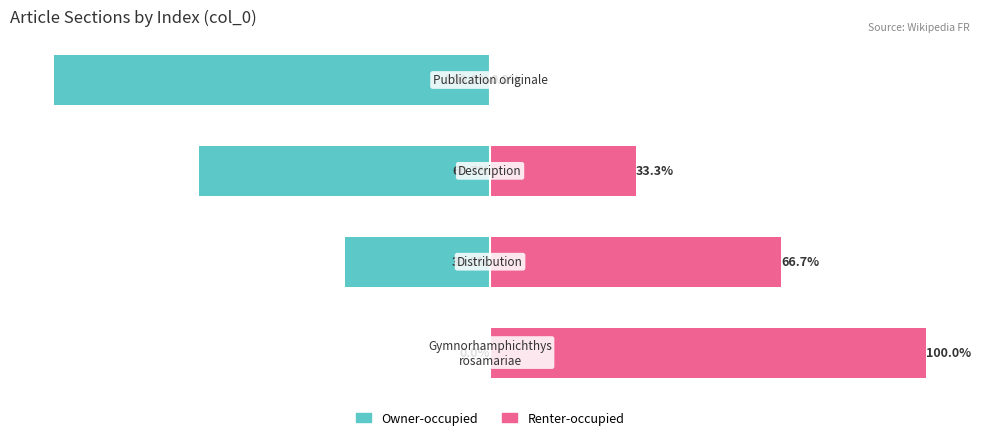

What is the difference between the maximum and minimum values in the Renter-occupied series?

100.0